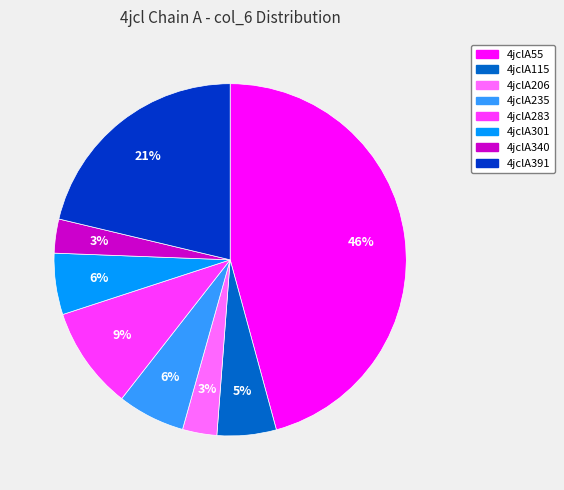

Between 4jclA235 and 4jclA206, which is larger?

4jclA235